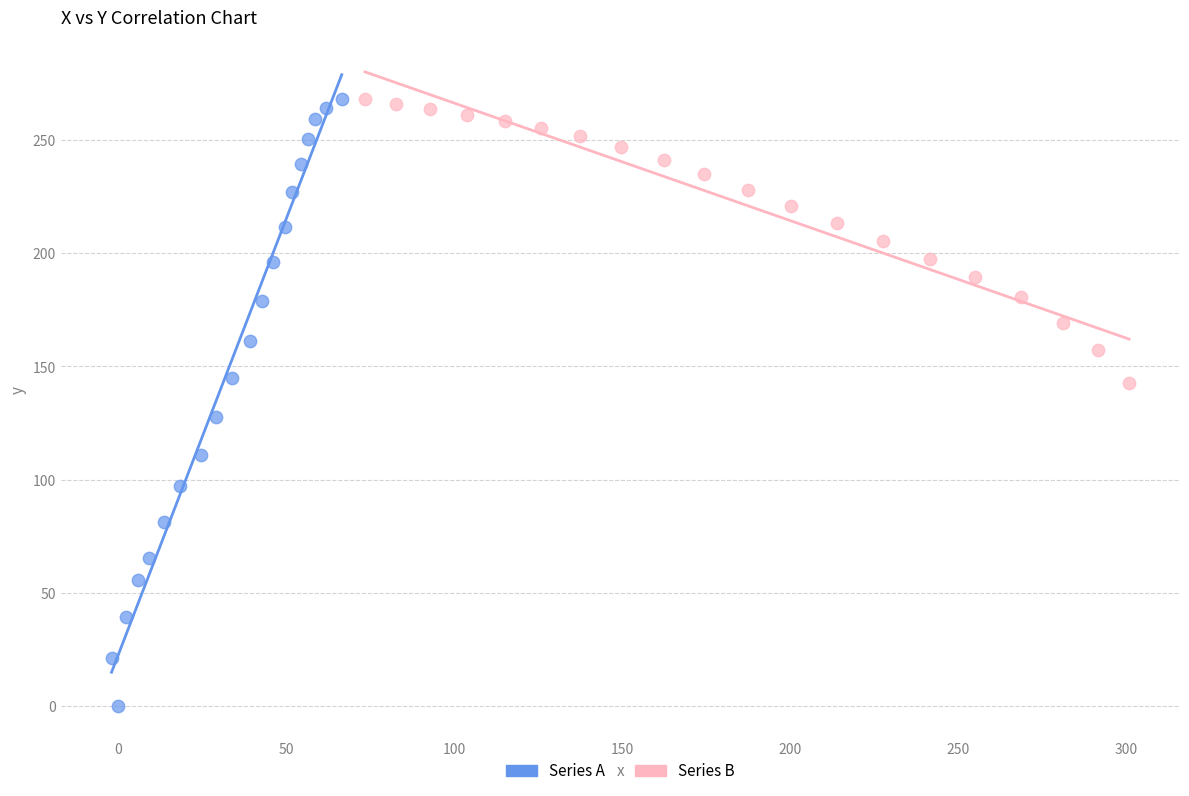

Which series reaches the minimum Y coordinate?

Series A